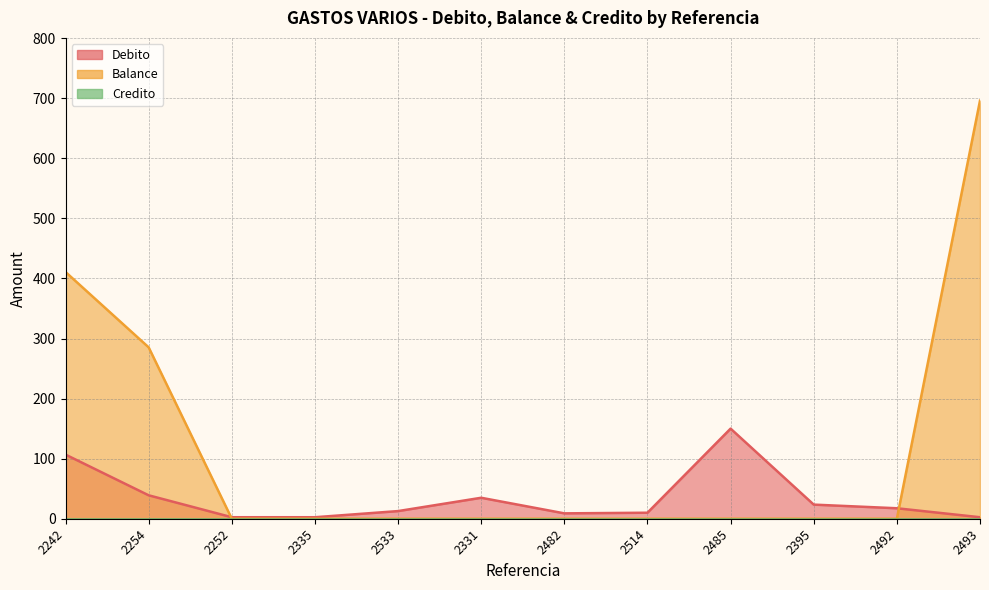

Which series has the widest spread of values?

Balance